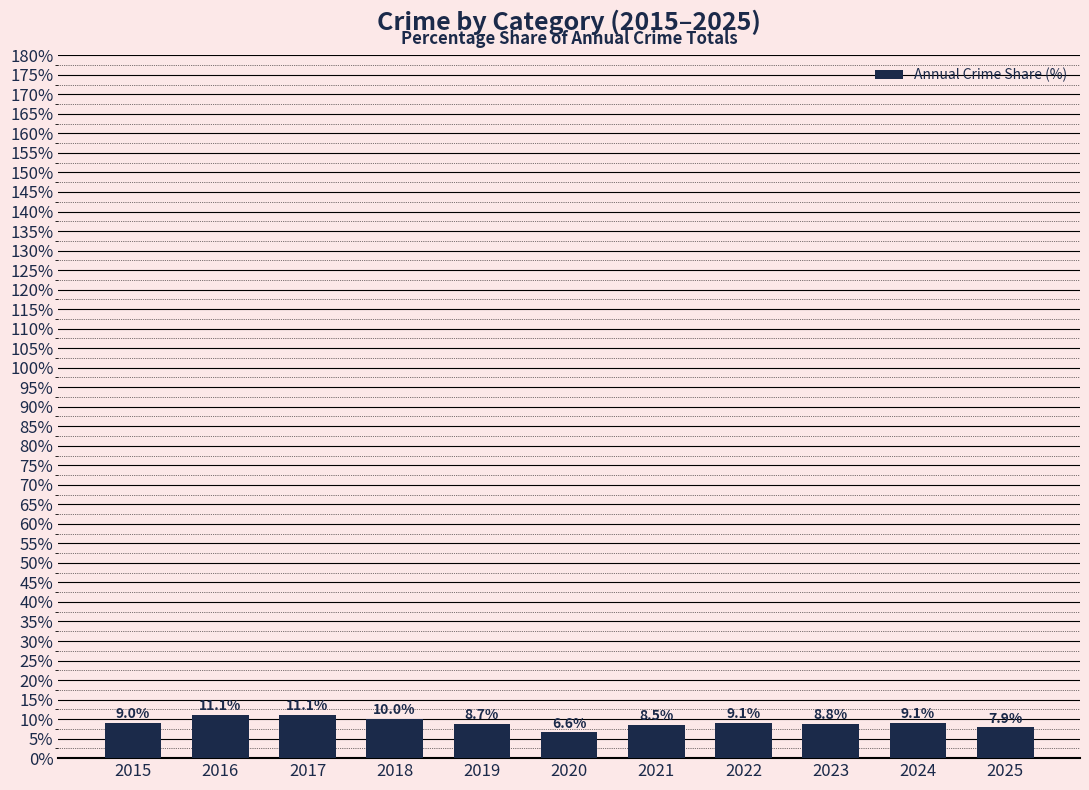

The chart shows a value of 8.5 at 2021. True or false?

True